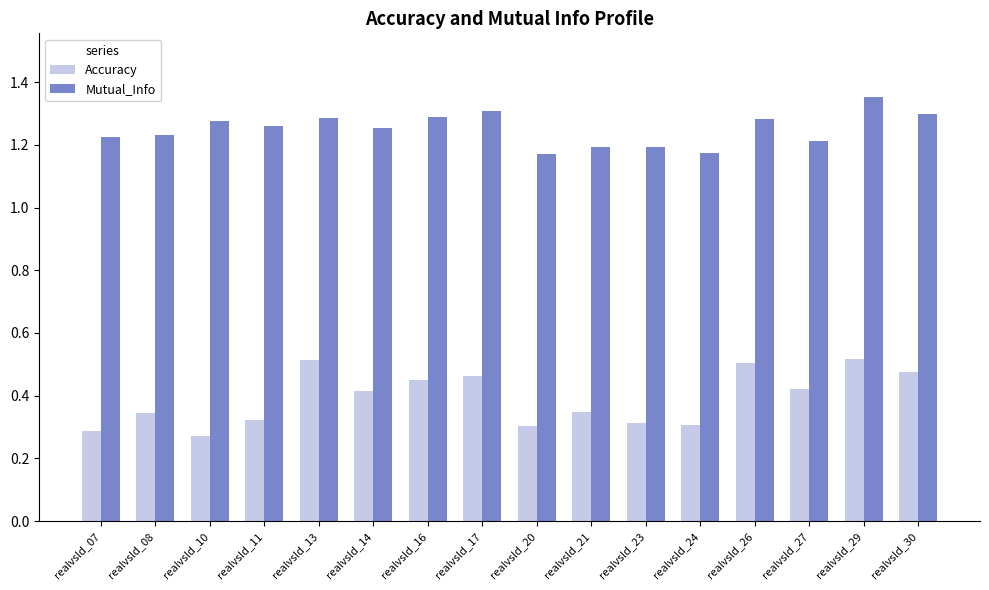

Rank the series at realvsld_10 from lowest to highest value.

Accuracy, Mutual_Info